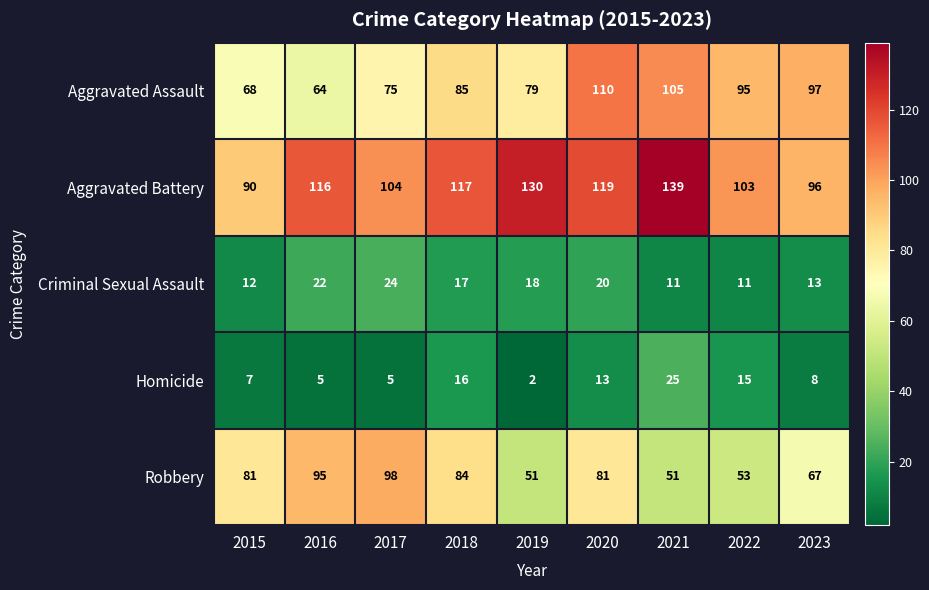

Rank the series at 2016 from lowest to highest value.

Homicide, Criminal Sexual Assault, Aggravated Assault, Robbery, Aggravated Battery